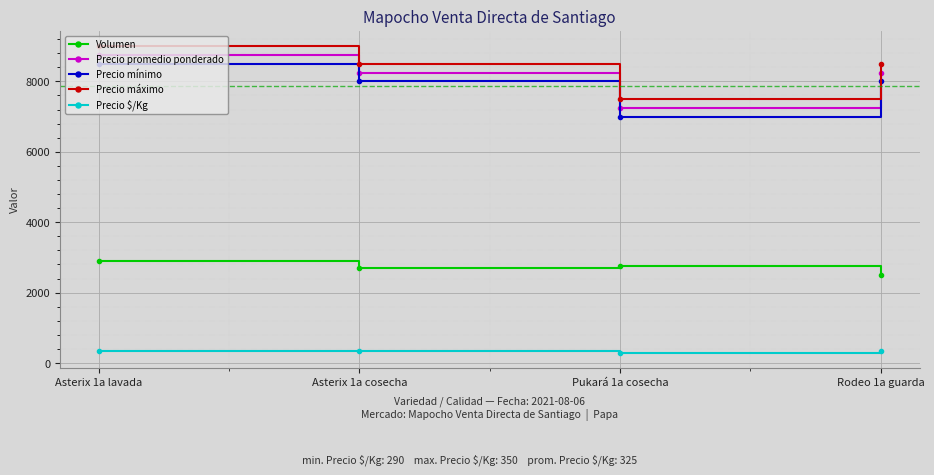

The Precio mínimo series shows 8500 at Asterix 1a lavada. True or false?

True